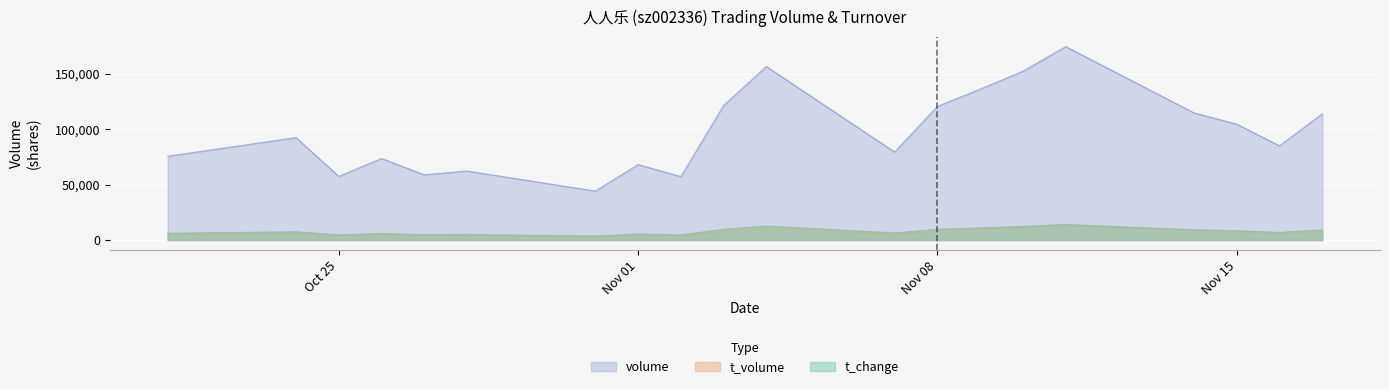

True or false: volume and t_volume intersect in this chart.

False